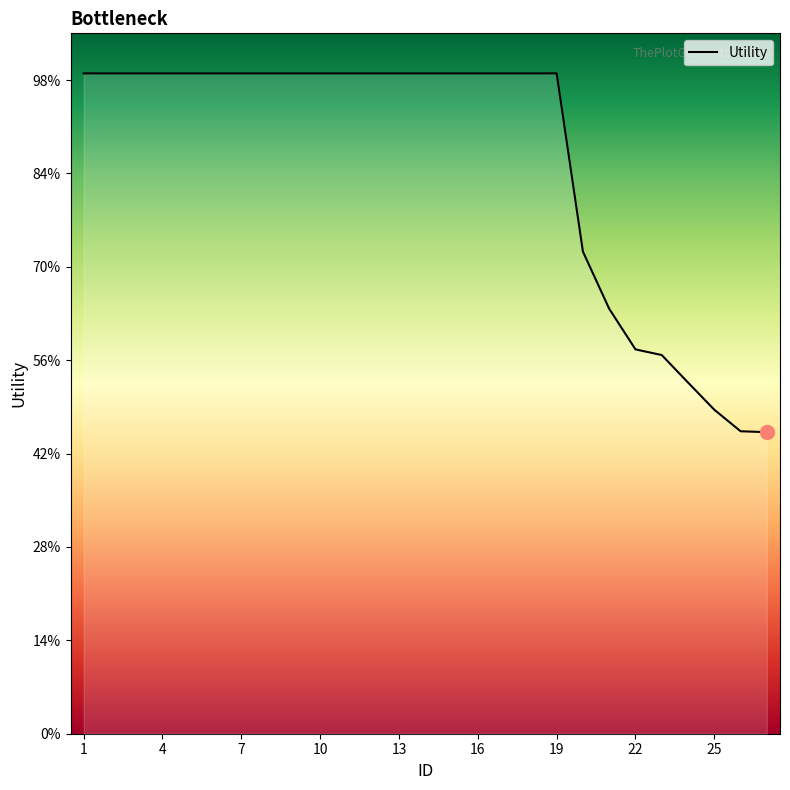

Does the chart have visible grid lines?

No